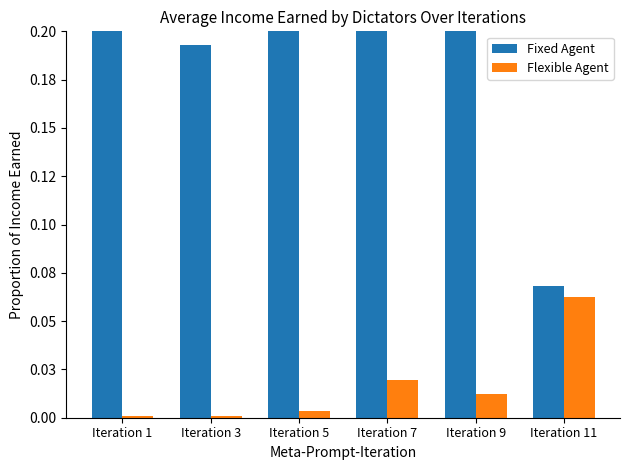

How many bars are there in total?

12